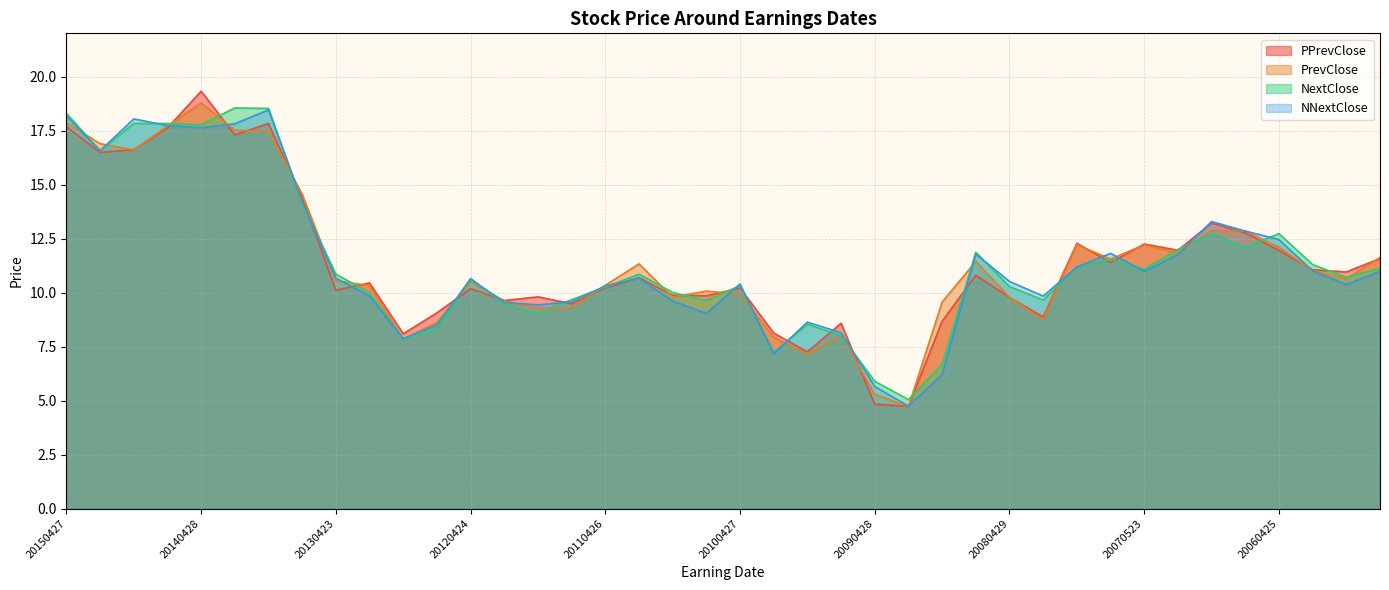

What is the value of the PrevClose point at the 11th from the left?

7.8